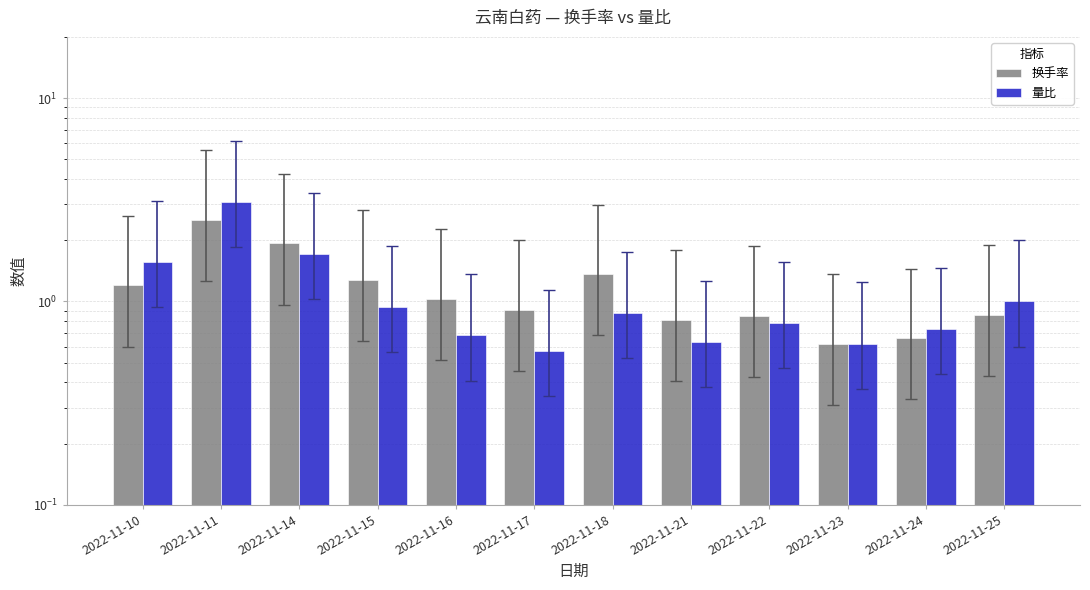

What are all the series names shown in the legend?

换手率, 量比